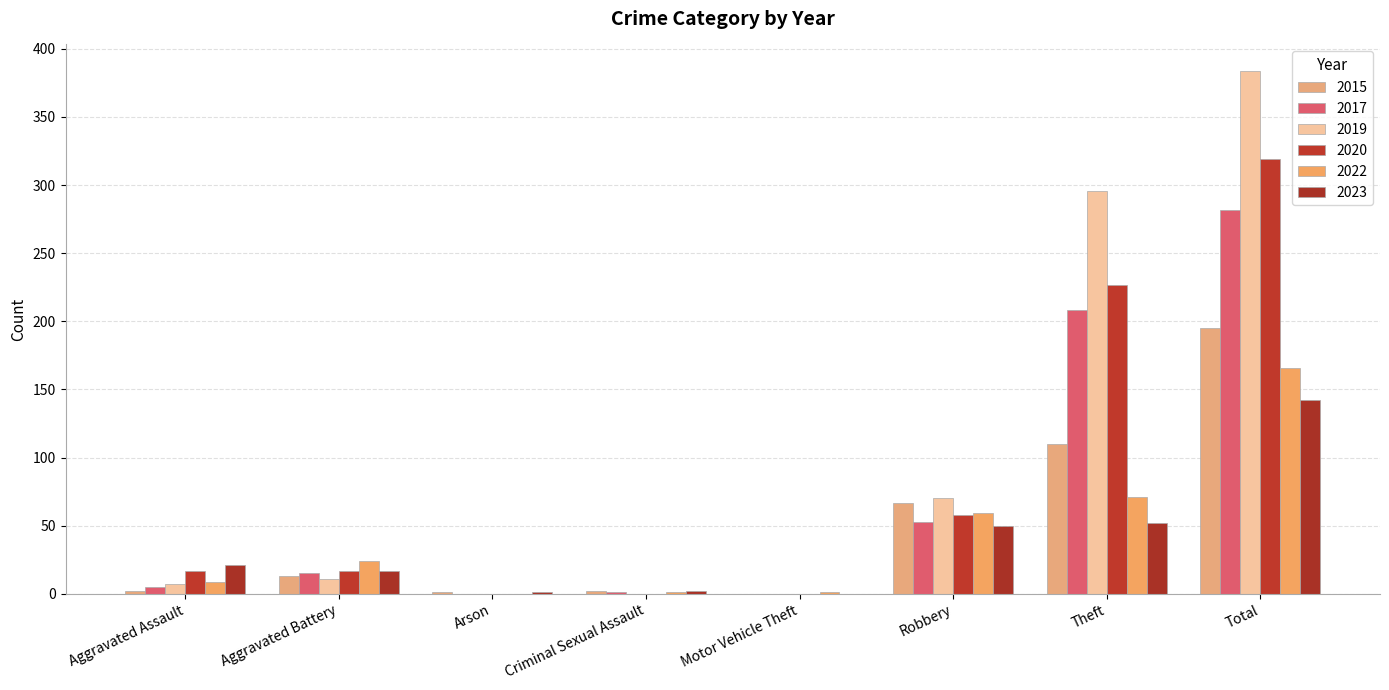

The value of 2019 at Robbery is 70. True or false?

True